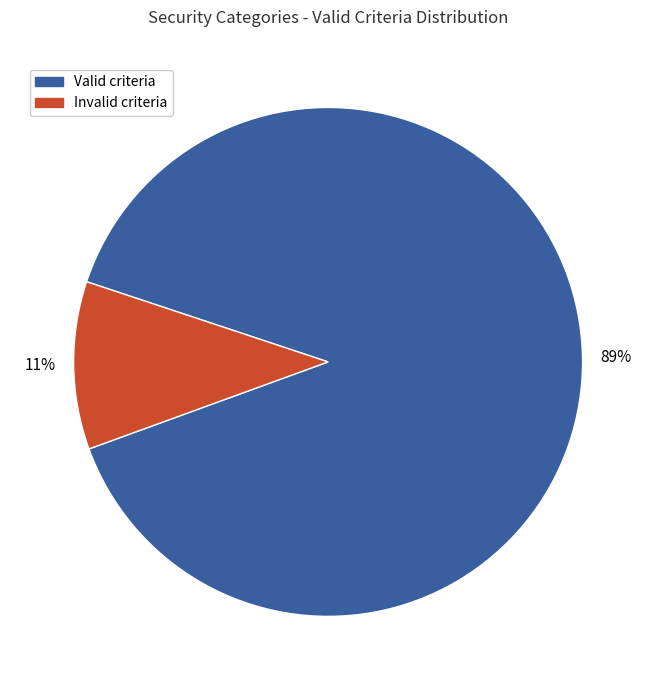

To the nearest percent, what is the average slice percentage?

50%